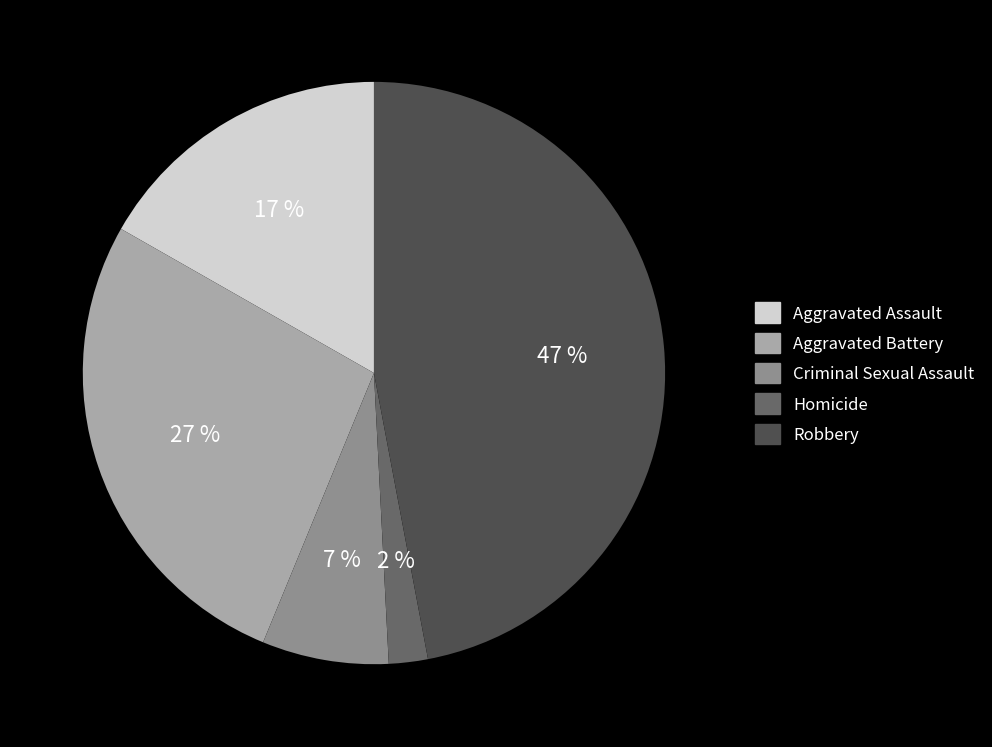

Do Aggravated Assault and Aggravated Battery together represent more than half of the pie?

No